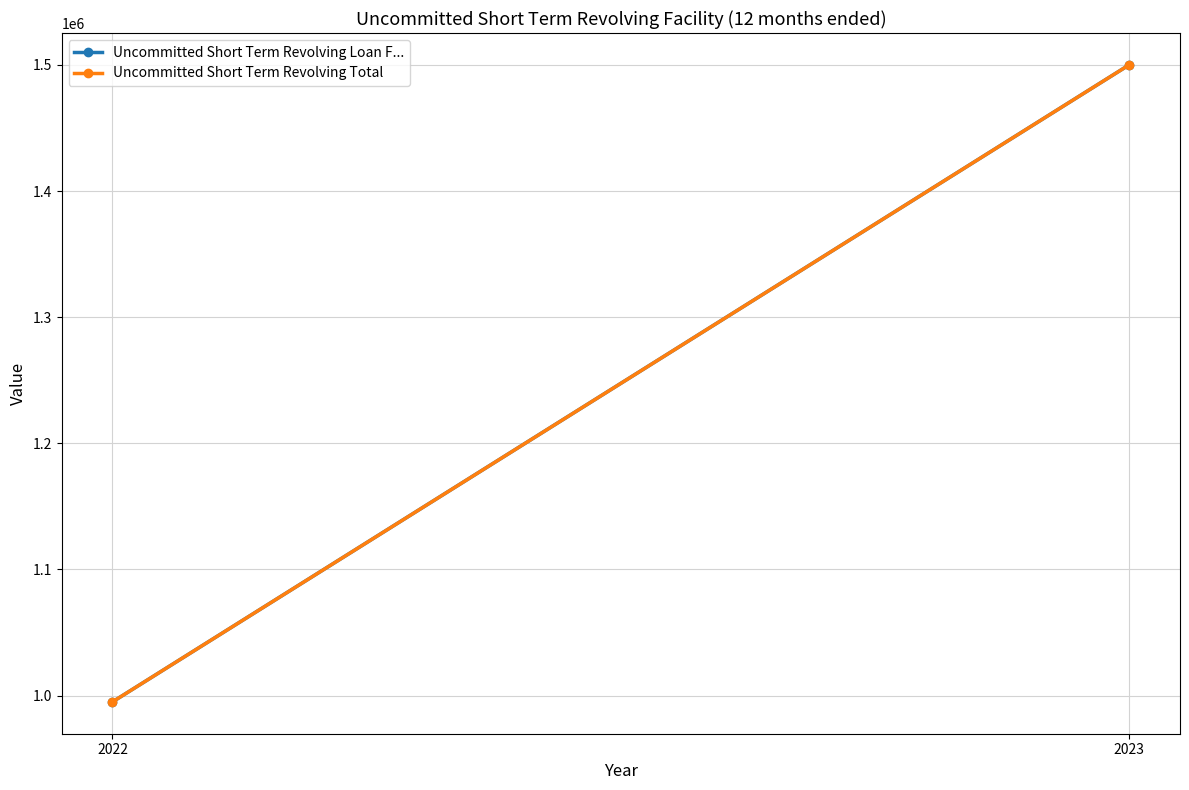

What is the sum of the Uncommitted Short Term Revolving Loan F... values at 2023 and 2022?

2495000